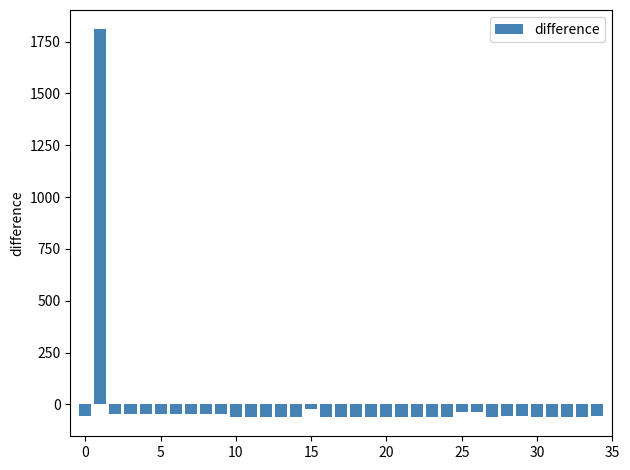

How many data points are less than -58?

19